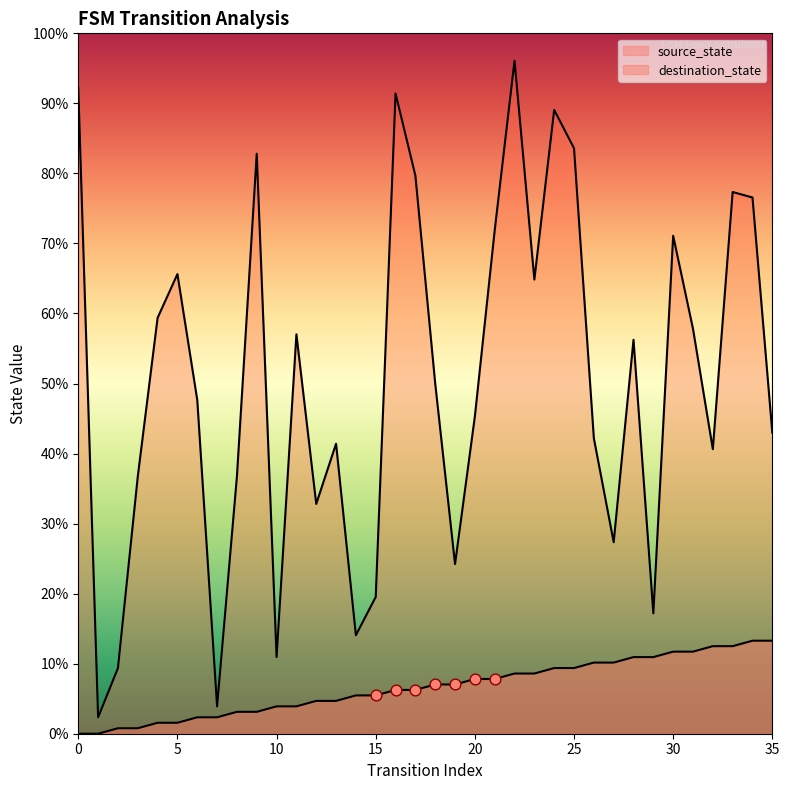

At how many categories does at least one series exceed 5?

34